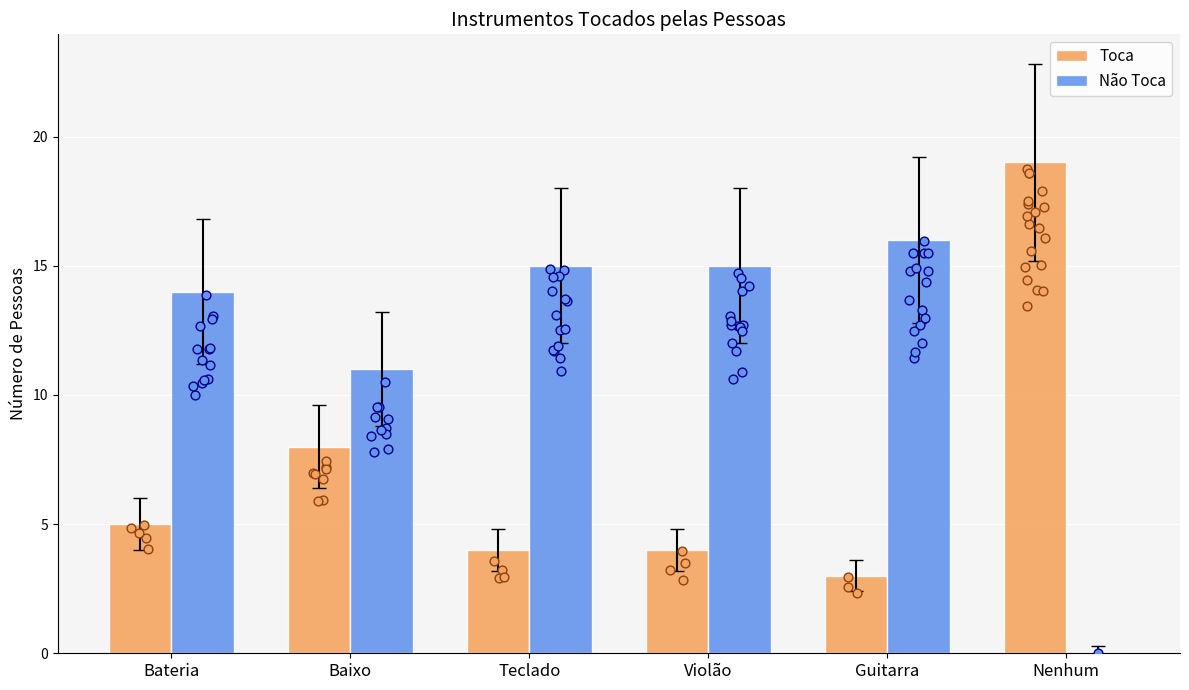

What are all the series names shown in the legend?

Toca, Não Toca